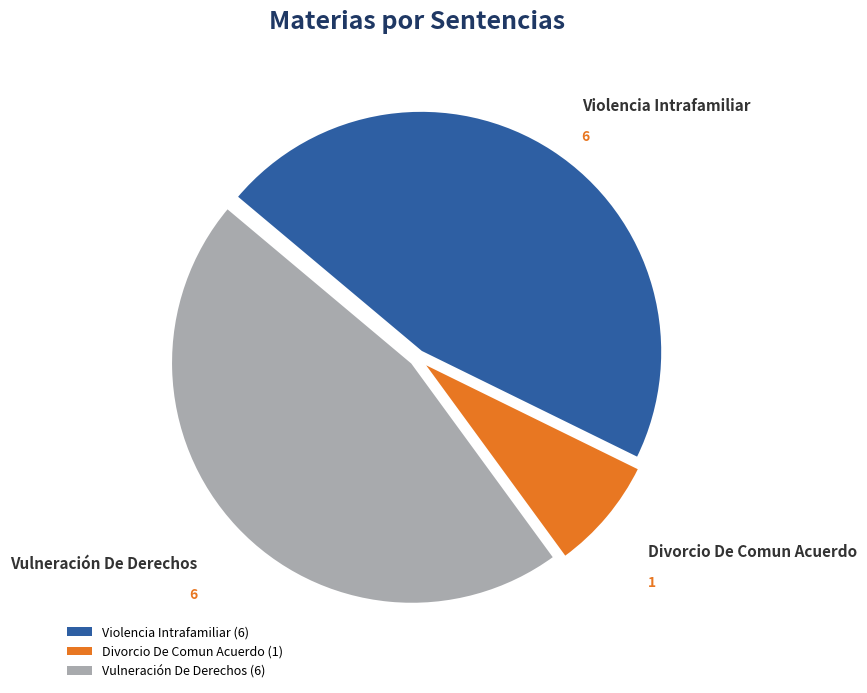

Which category has the smallest portion of the pie?

Divorcio De Comun Acuerdo